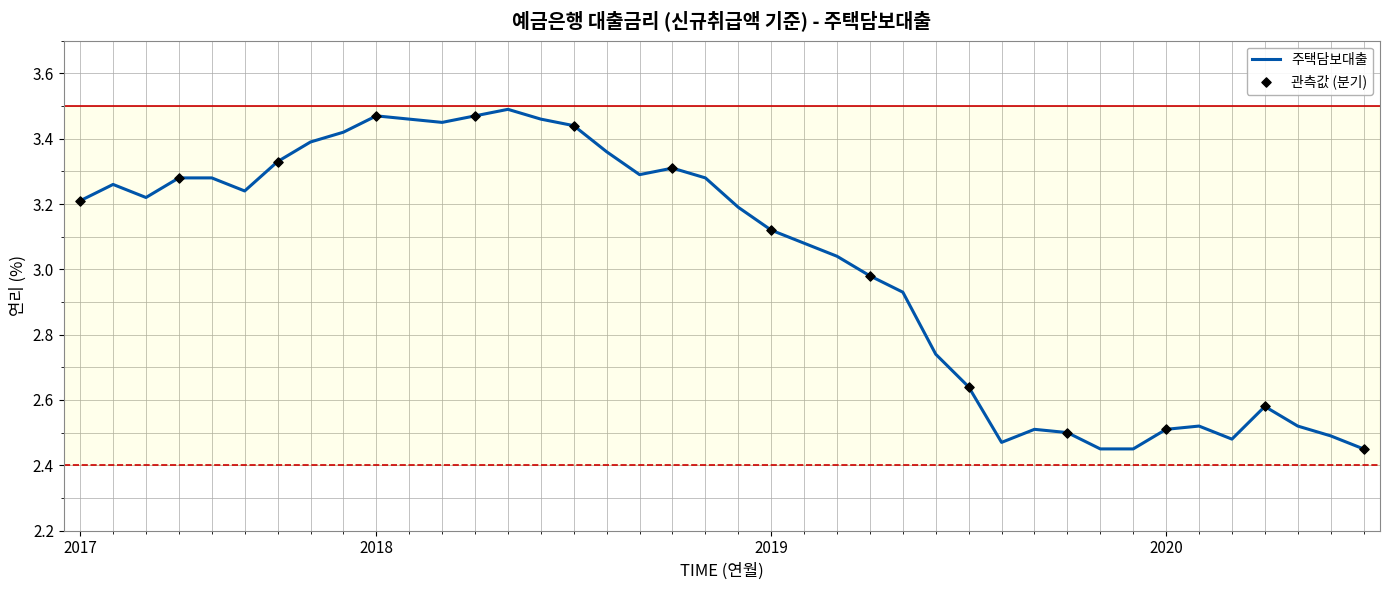

How many lines are shown in the chart?

1